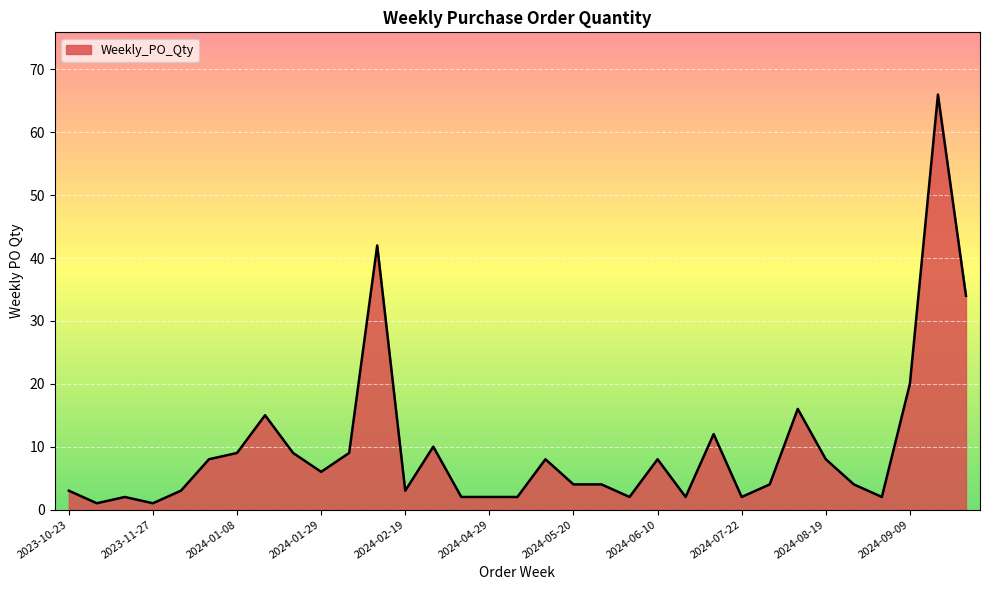

How many lines are shown in the chart?

1